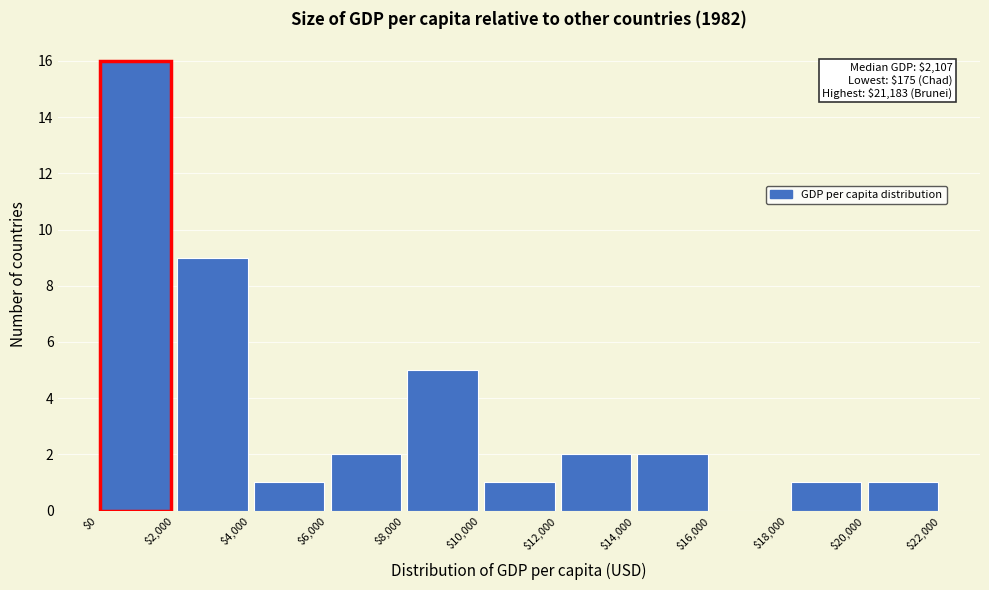

Over which range of the x-axis is the bar tallest?

$0 to $2,000